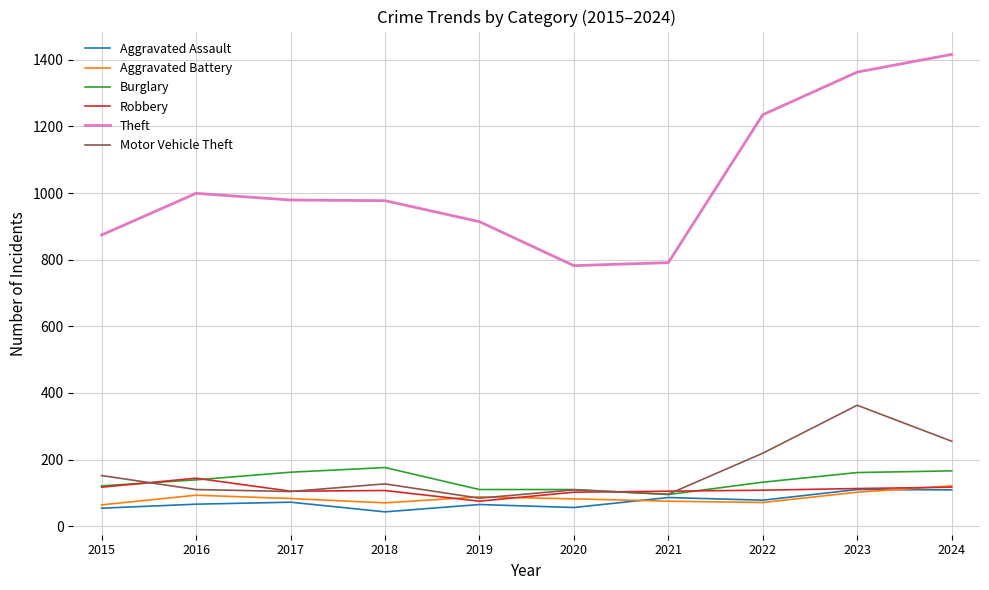

What is the total value across all series at 2016?

1551